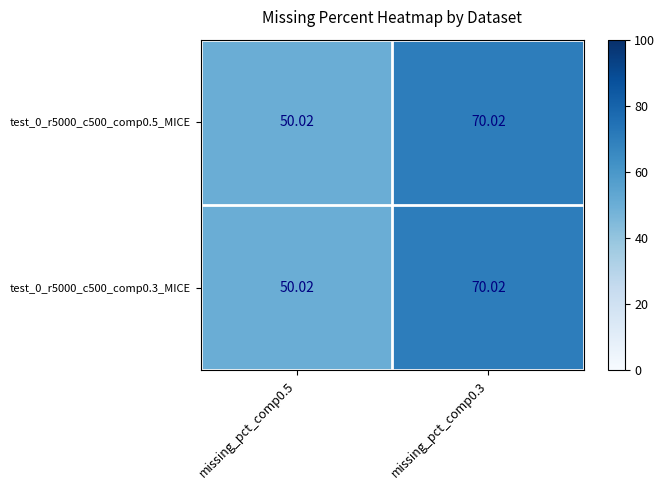

Is the value of test_0_r5000_c500_comp0.3_MICE at missing_pct_comp0.5 greater than the value of test_0_r5000_c500_comp0.5_MICE at missing_pct_comp0.3?

No